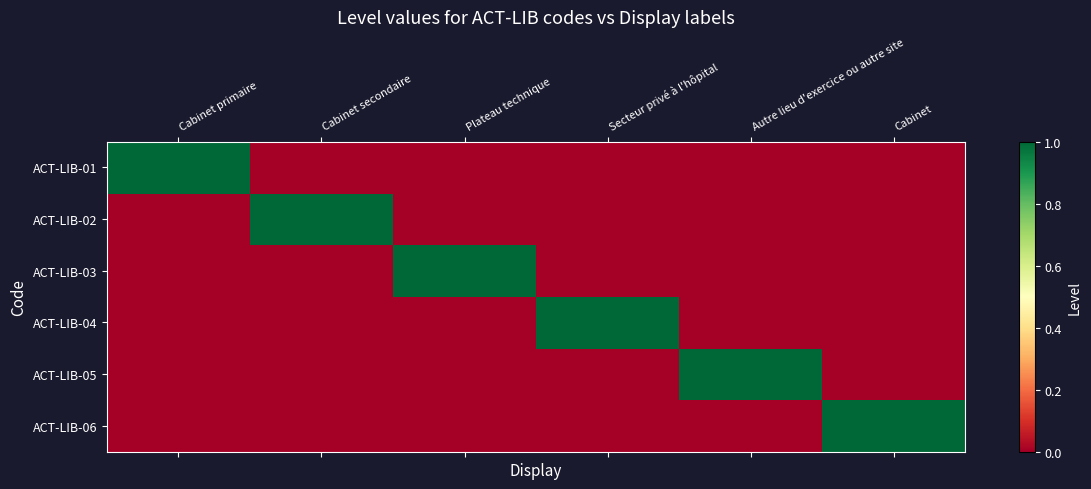

Which series has the largest total across all categories?

ACT-LIB-01